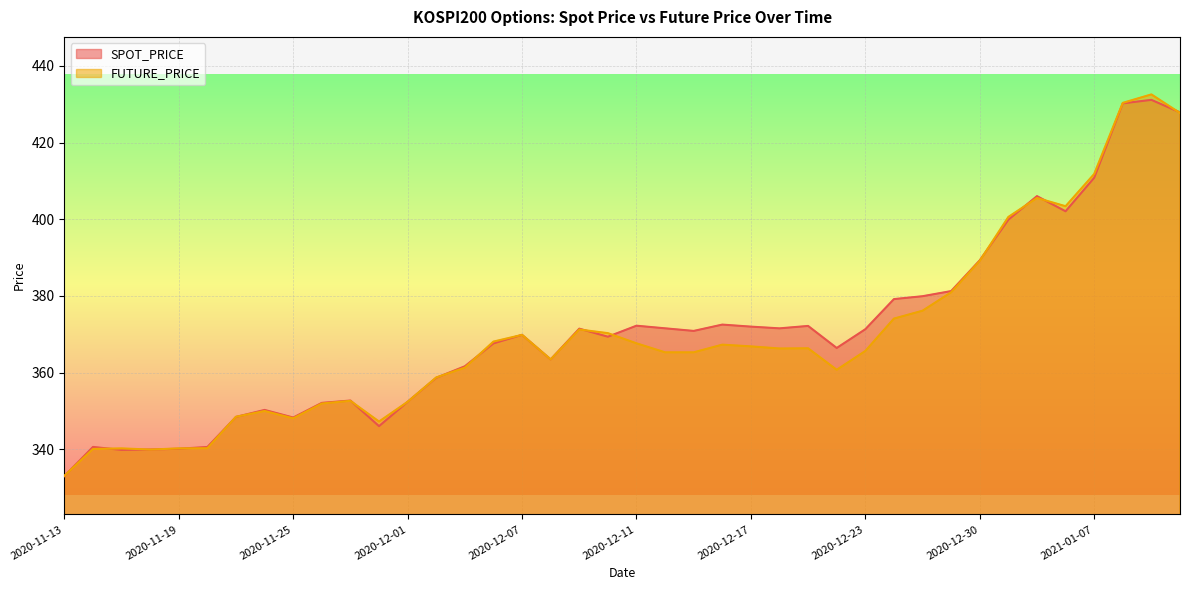

Reading left to right, extract all data points from this chart.

SPOT_PRICE: 333.0	340.6	339.9	340.0	340.2	340.6	348.5	350.3	348.3	352.1	352.7	346.1	352.4	358.7	361.7	367.6	369.9	363.4	371.5	369.4	372.2	371.6	370.9	372.5	372.0	371.6	372.2	366.4	371.3	379.2	379.9	381.3	389.3	399.9	406.0	402.1	410.8	430.2	431.1	427.9
FUTURE_PRICE: 333.1	340.1	340.2	339.9	340.2	340.3	348.5	350.0	348.1	351.9	352.6	347.2	352.4	358.8	361.3	368.1	369.9	363.4	371.2	370.3	367.6	365.3	365.3	367.3	366.9	366.3	366.4	360.8	365.6	374.1	376.1	380.9	389.1	400.6	405.6	403.4	411.8	430.4	432.6	427.7